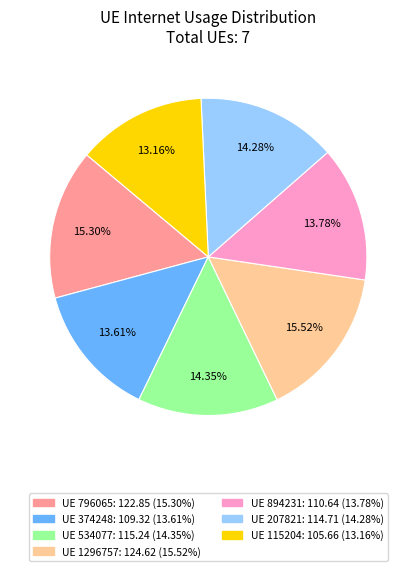

Is there a majority slice in this chart?

No